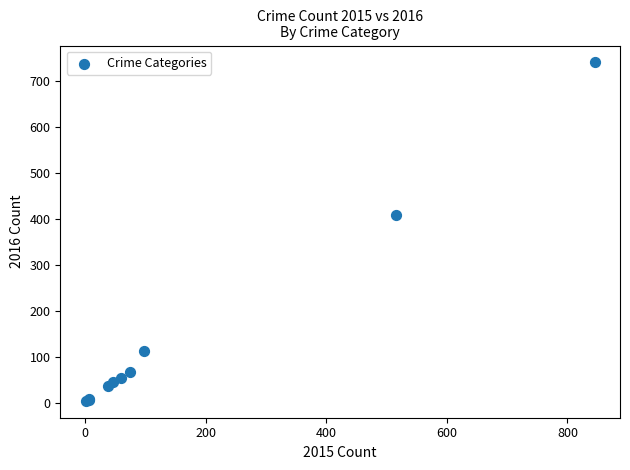

What Y value in the scatter plot is closest to 372?

409